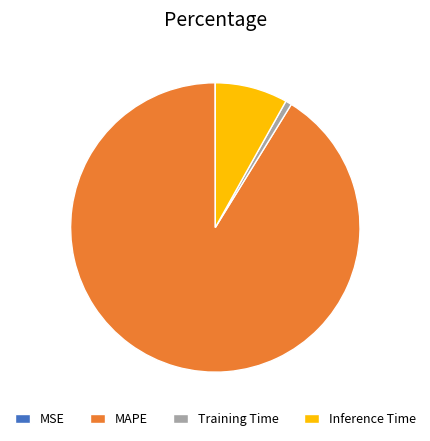

Which has a higher value, Inference Time or MAPE?

MAPE